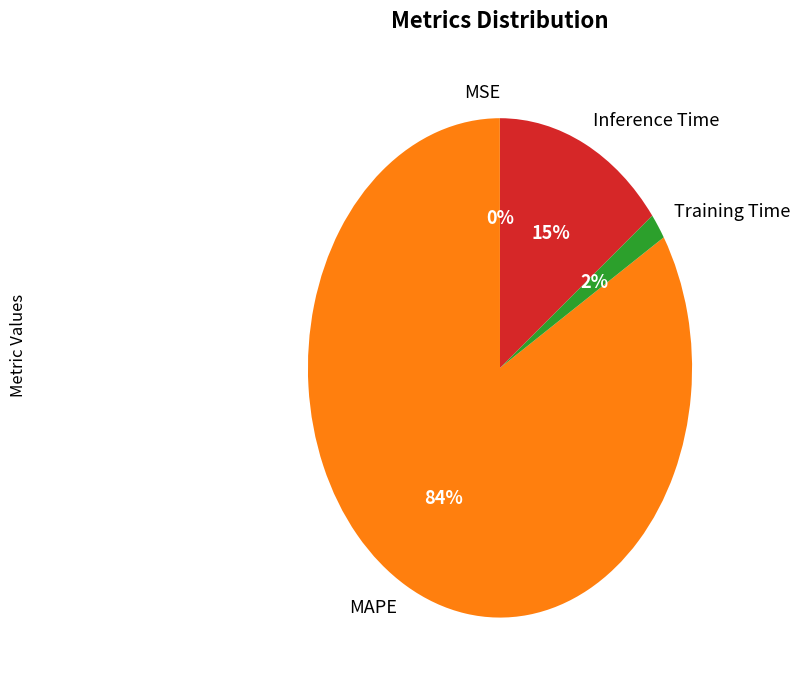

What percentage is the Inference Time slice, to the nearest percent?

15%